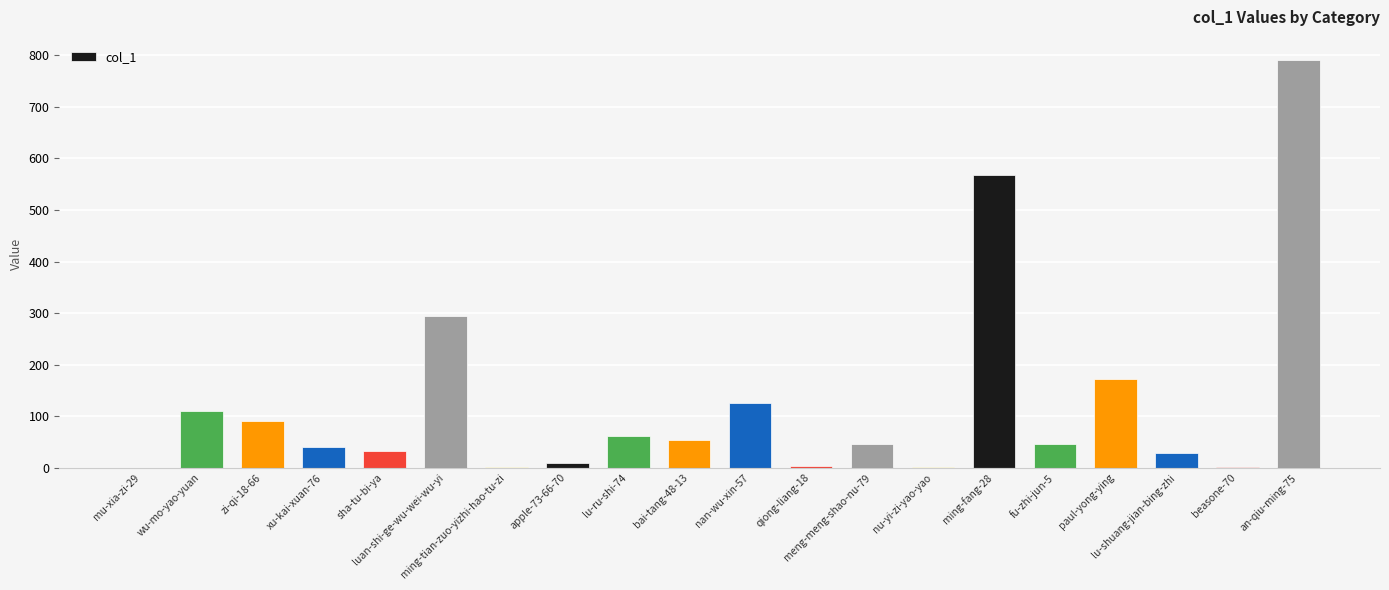

What is the greatest value displayed?

791